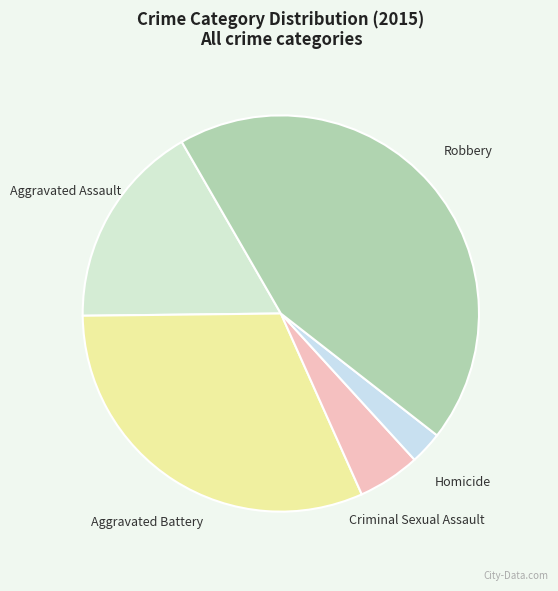

How many slices are in this pie chart?

5